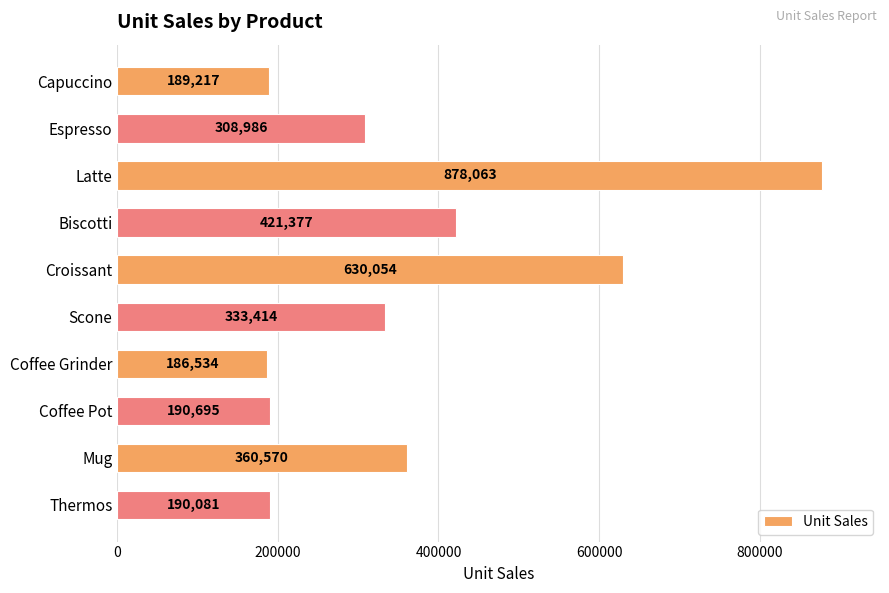

How many categories are shown in the chart?

10